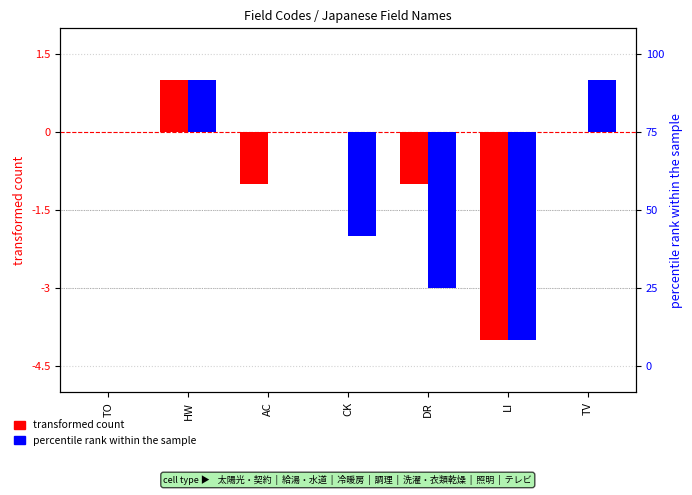

How many negative values does the percentile rank within the sample series have?

3